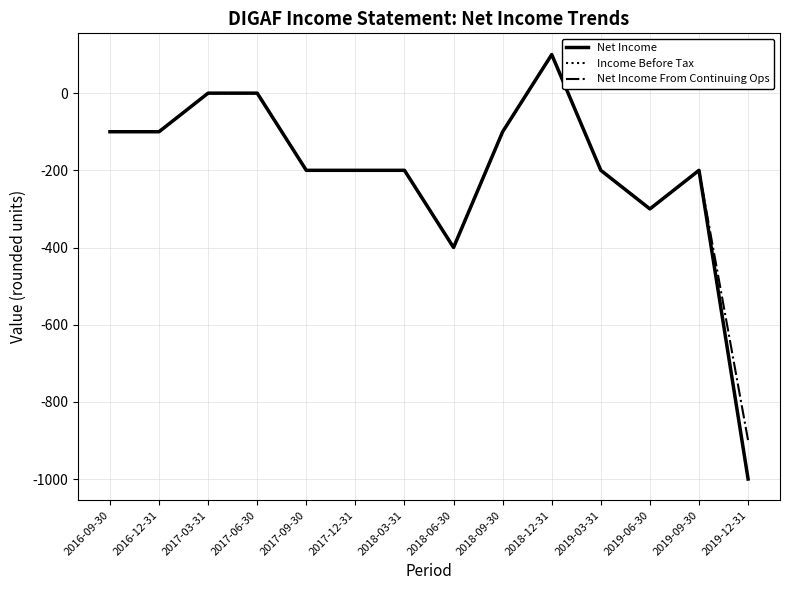

Where is the first local maximum for Net Income From Continuing Ops?

2018-12-31